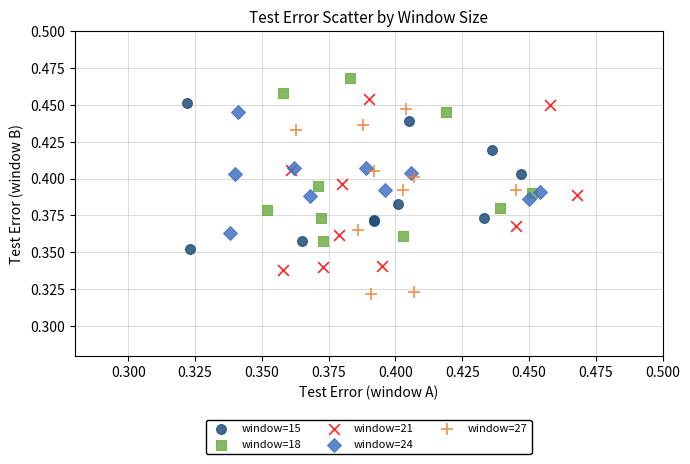

Which series reaches the minimum Y coordinate?

window=27